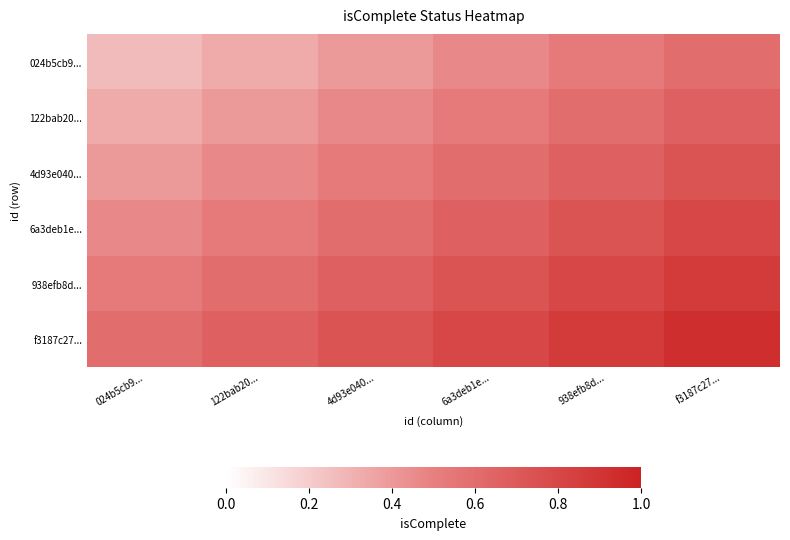

Rank the series by their maximum value, from highest to lowest.

f3187c27..., 938efb8d..., 6a3deb1e..., 4d93e040..., 122bab20..., 024b5cb9...